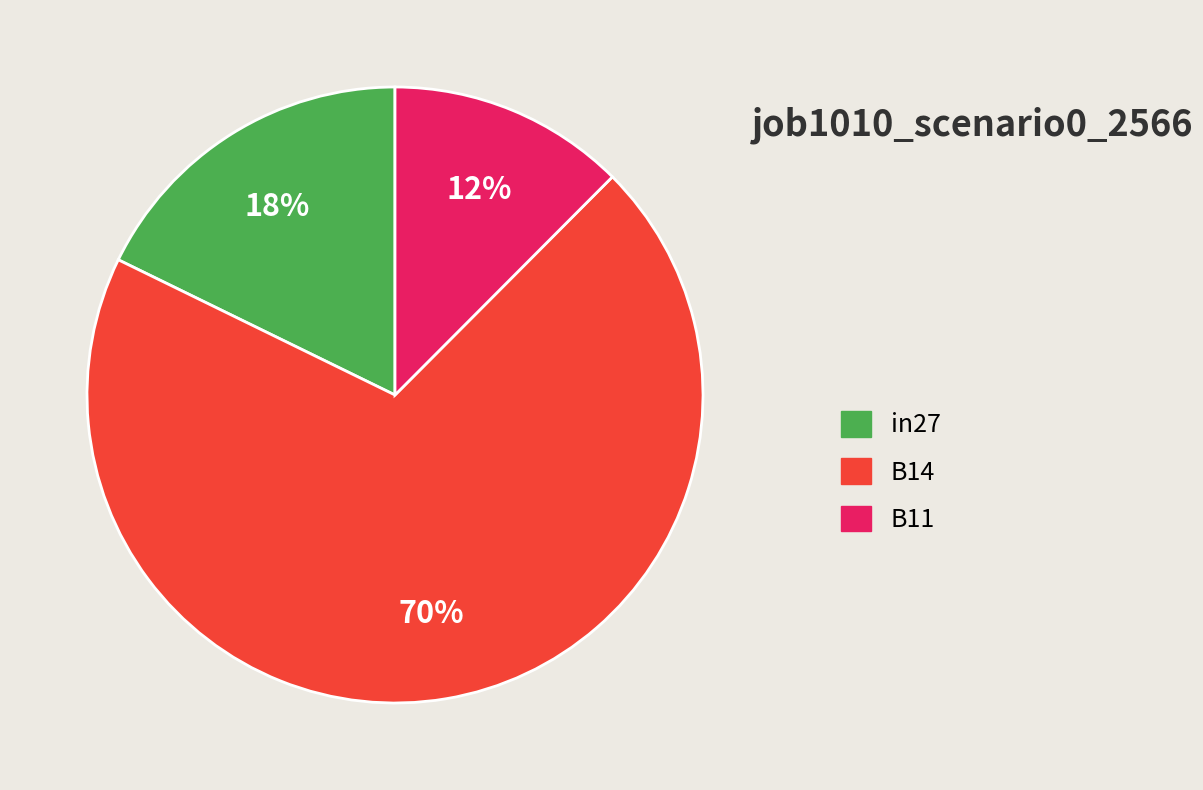

Between B14 and B11, which is larger?

B14